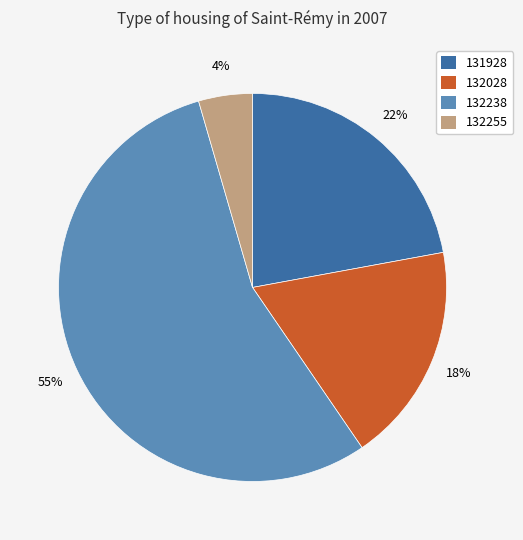

Is there a majority slice in this chart?

Yes